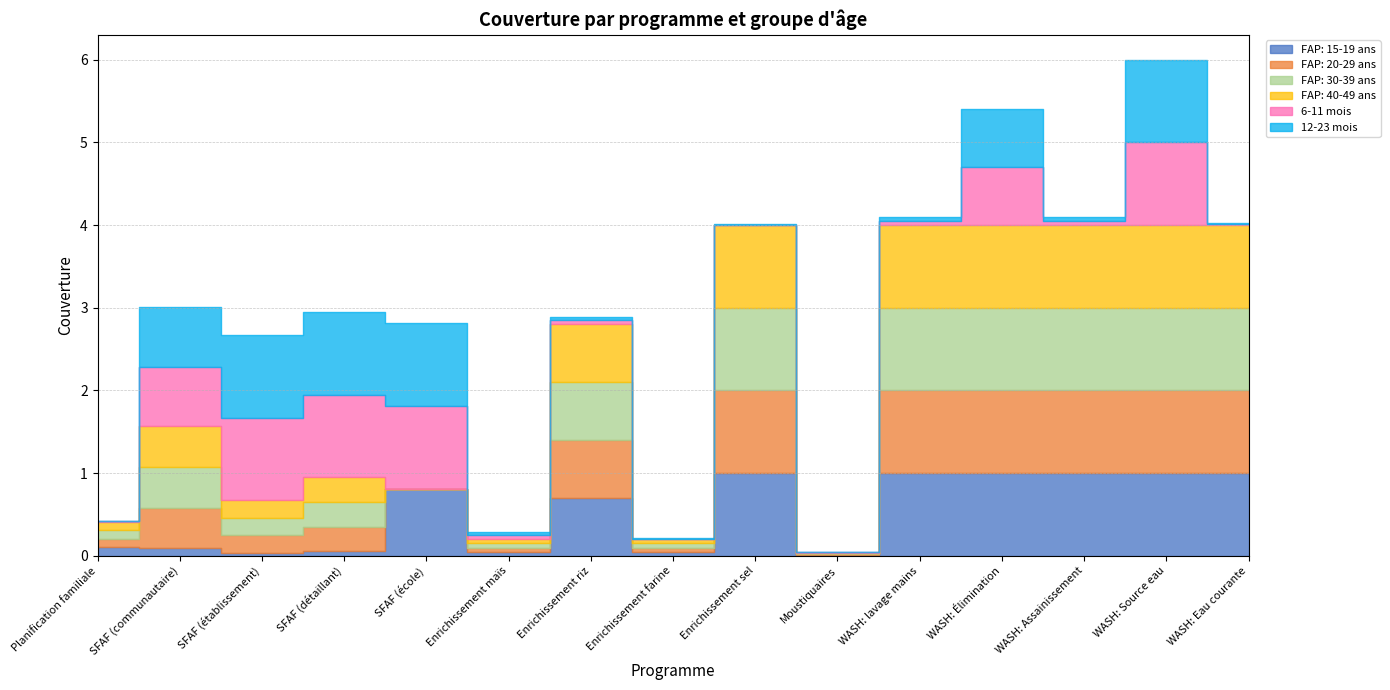

Where is the first local maximum for FAP: 40-49 ans?

SFAF (communautaire)